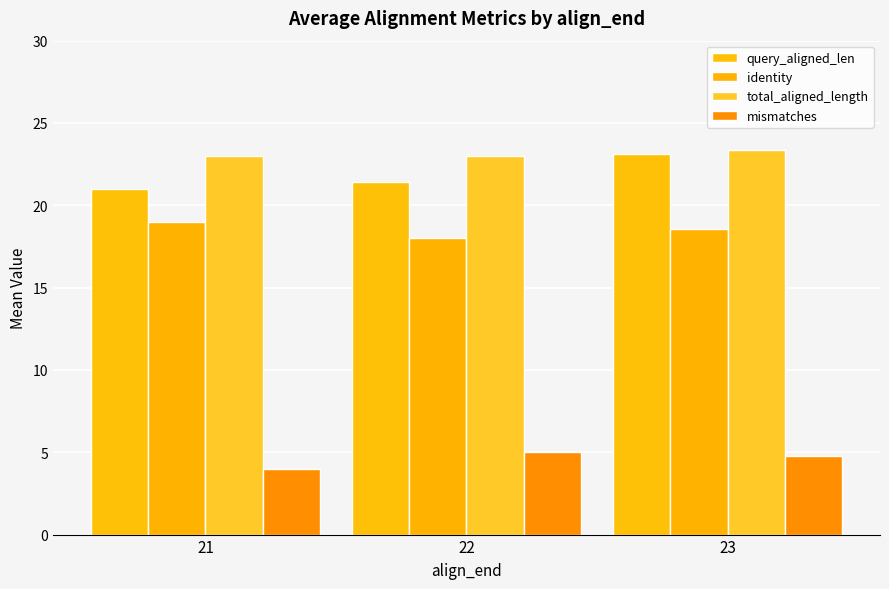

Does the chart contain any negative values?

No